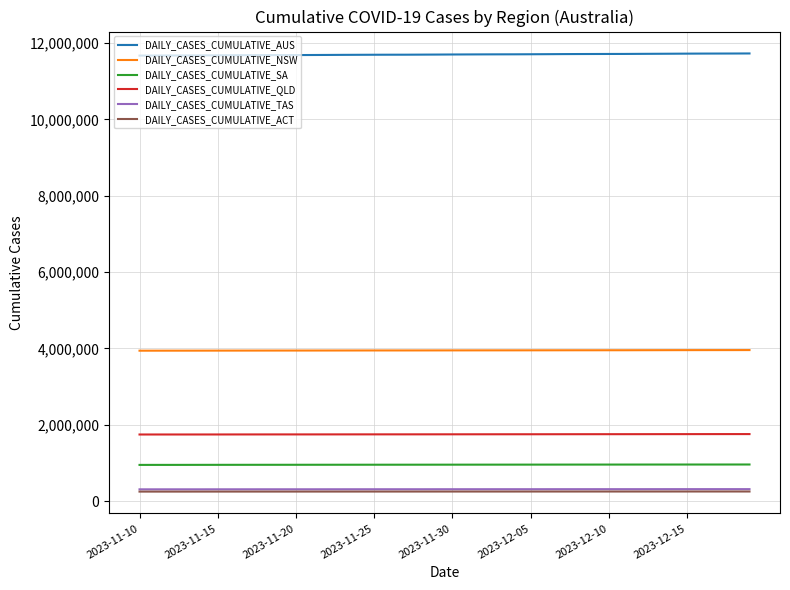

Which series has the largest total across all categories?

DAILY_CASES_CUMULATIVE_AUS